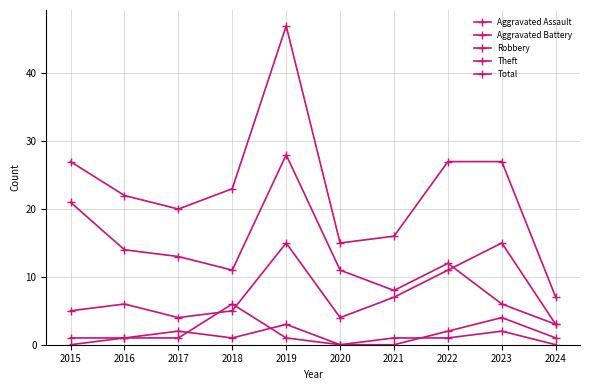

List the labels in order of Robbery value, smallest first.

2024, 2017, 2020, 2015, 2018, 2016, 2021, 2022, 2019, 2023